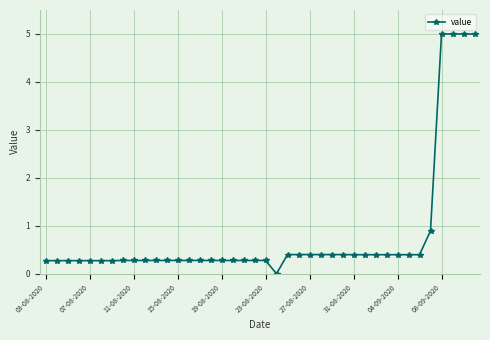

What is the sum of all values?

31.8